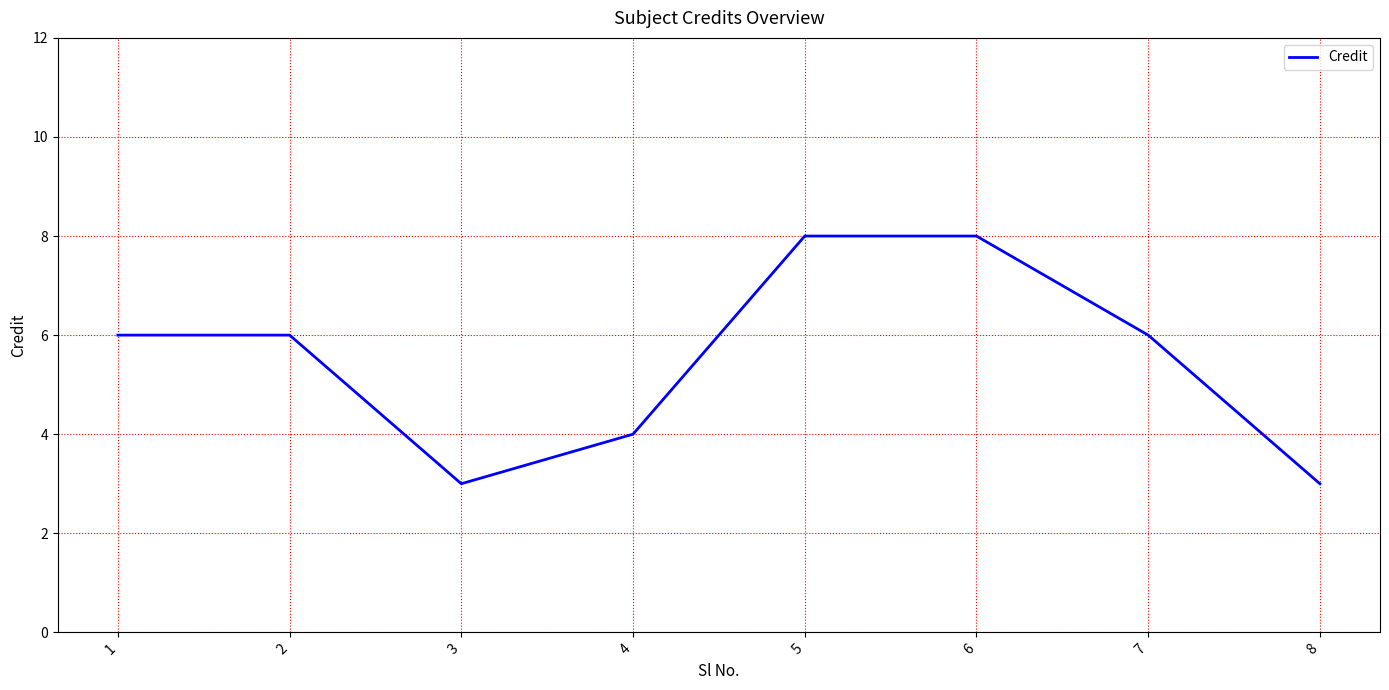

How many interior local valleys (lower than both neighbors) does the data have?

1